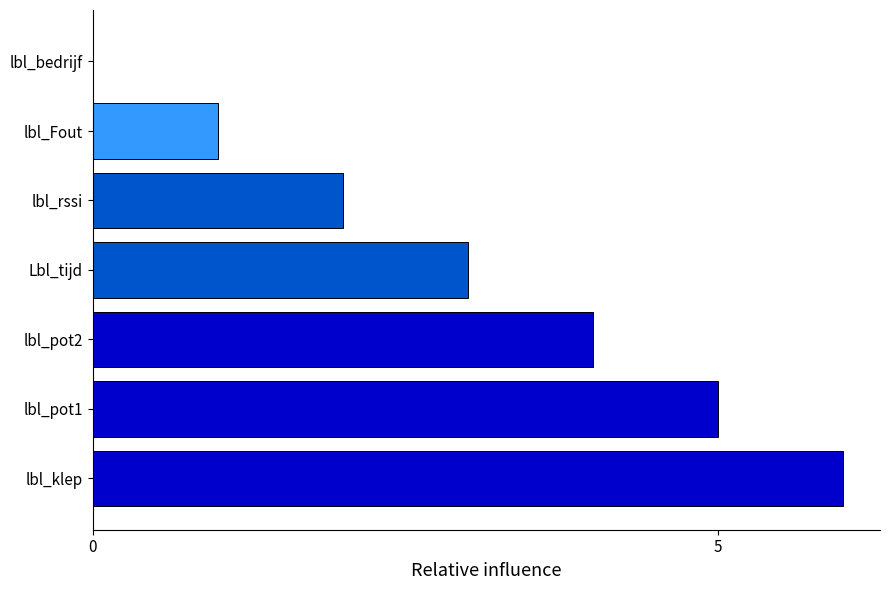

Which has a higher value, lbl_pot1 or lbl_klep?

lbl_klep